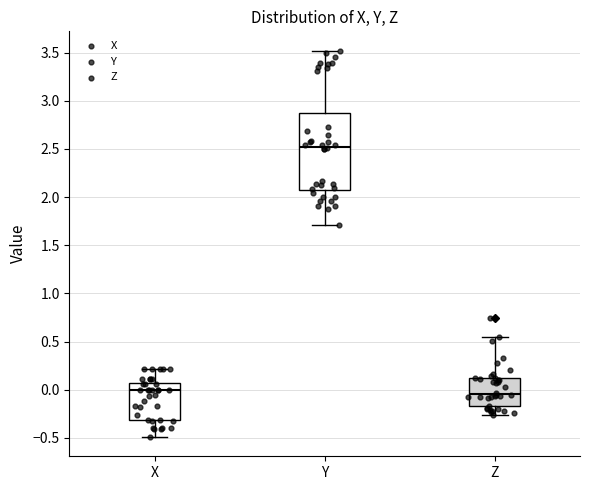

Which box has the highest median line?

Y